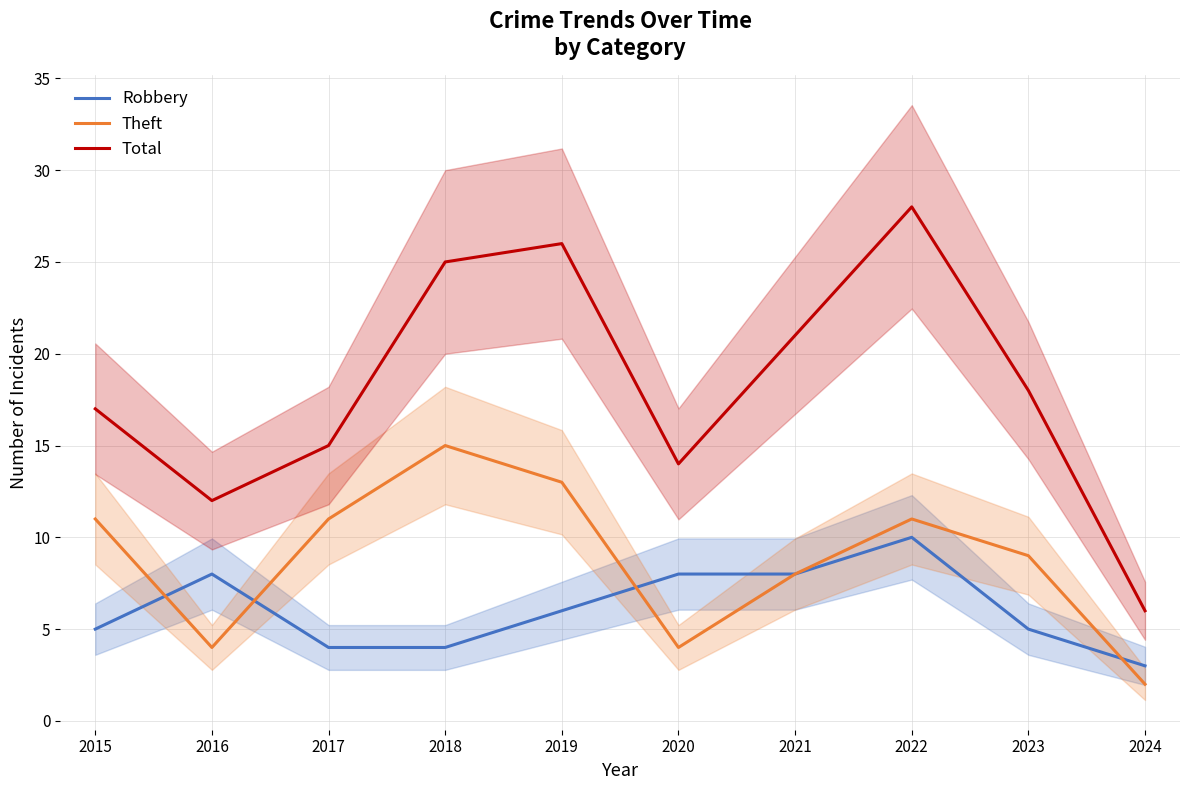

At how many categories does at least one series exceed 27?

1